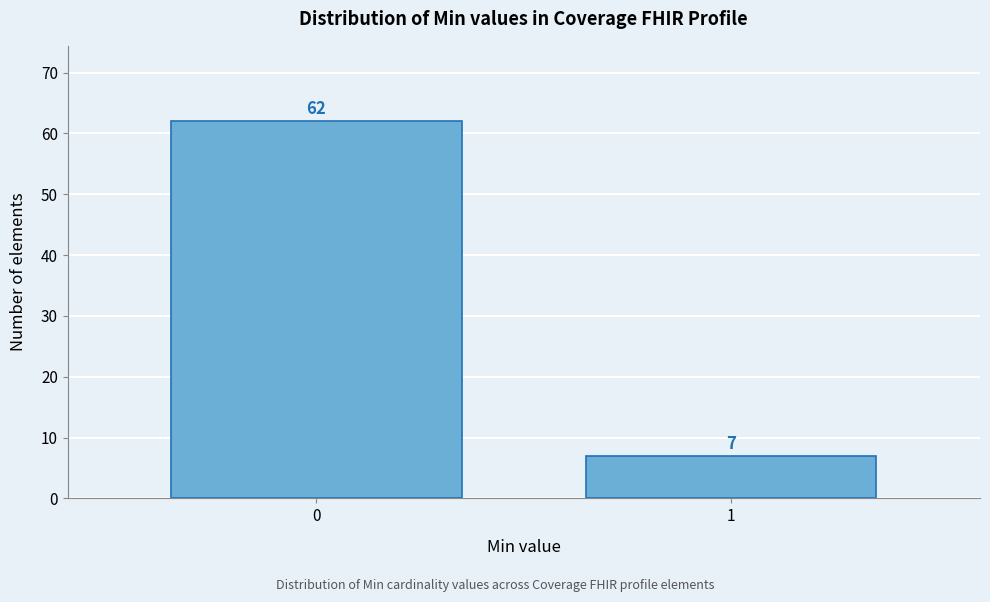

Reading right to left, extract all data points from this chart.

7	62